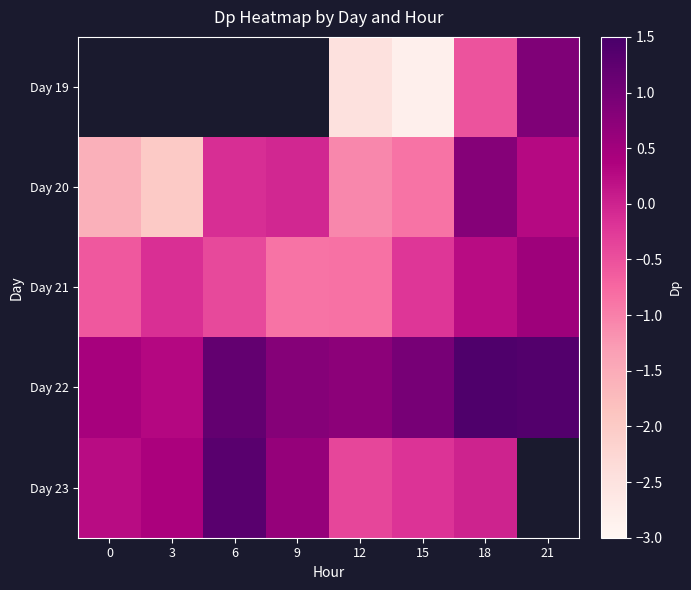

The value of Day 22 at 9 is 1.4. True or false?

False